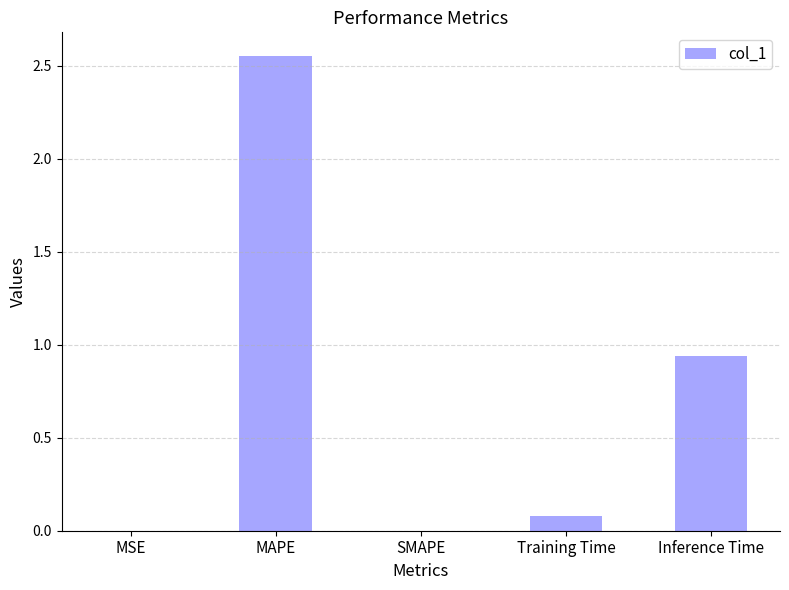

Between SMAPE and Inference Time, which is larger?

Inference Time